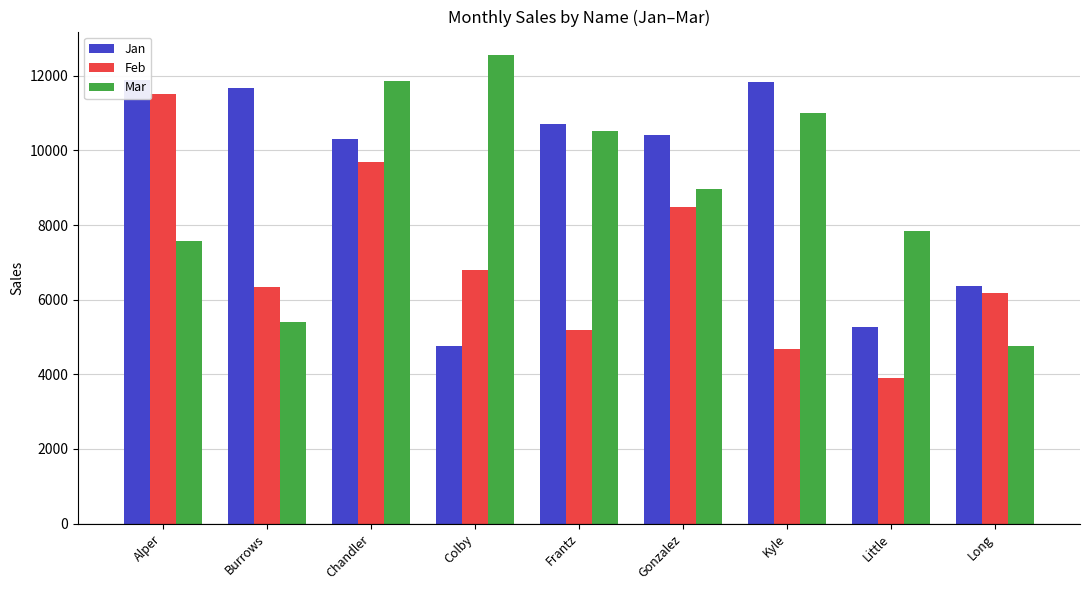

Between Kyle and Long, which series saw the biggest shift?

Mar